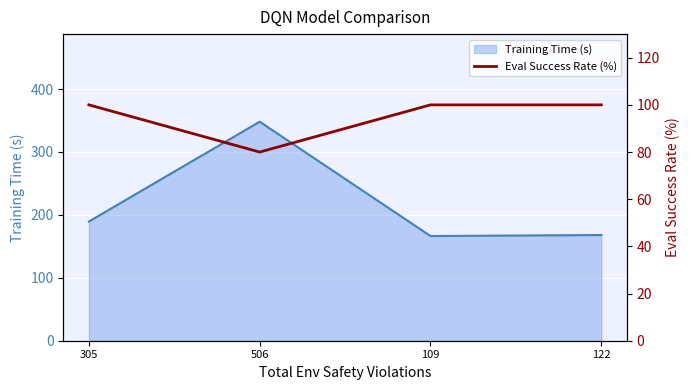

At which category does Training Time (s) reach its first local peak?

506